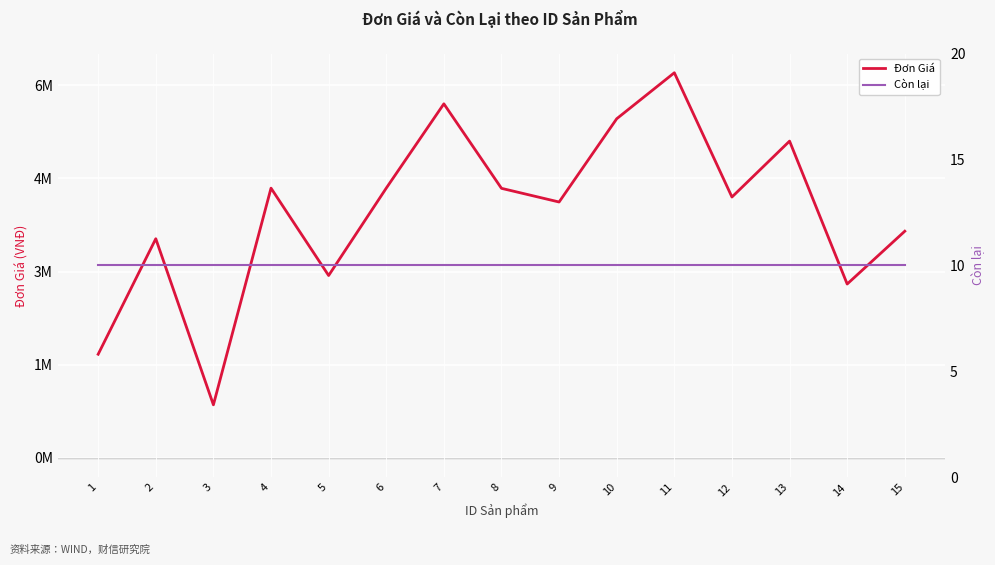

At which label does Đơn Giá reach its minimum?

3